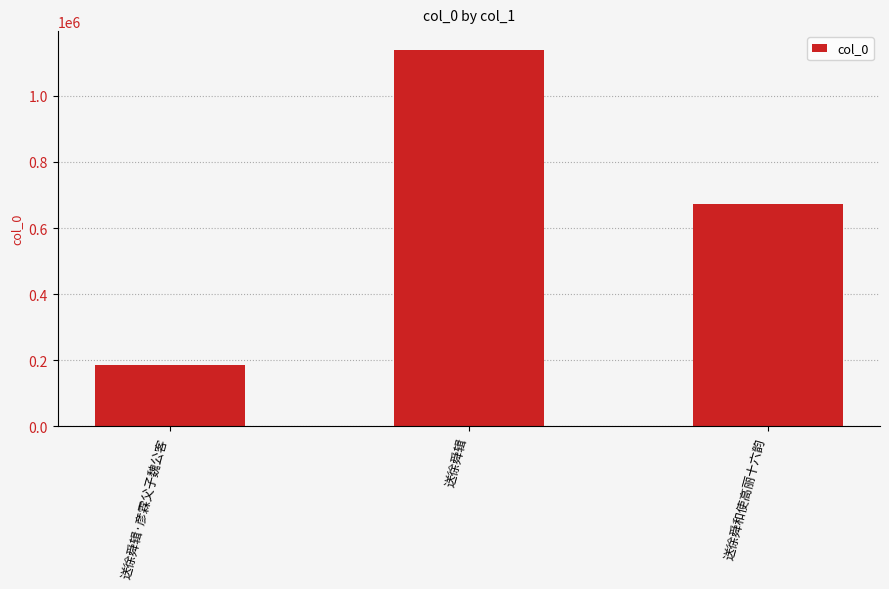

Between 送徐舜和使高丽十六韵 and 送徐舜辑, which is larger?

送徐舜辑